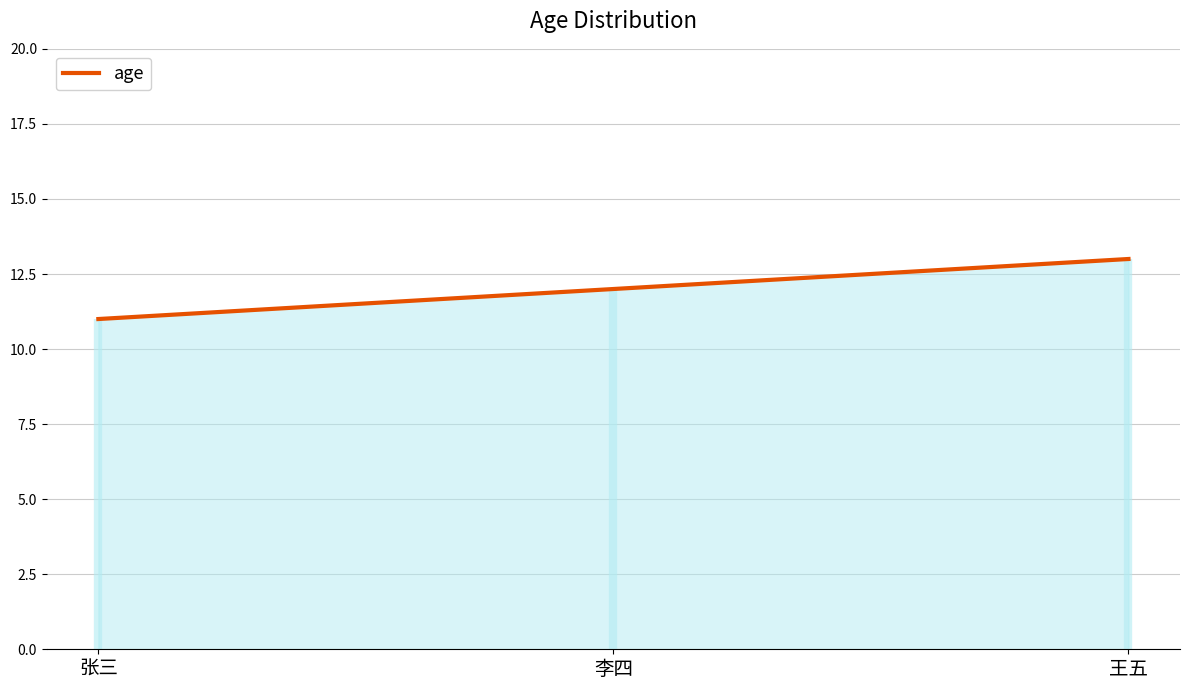

Reading left to right, extract all data points from this chart.

张三=11	李四=12	王五=13